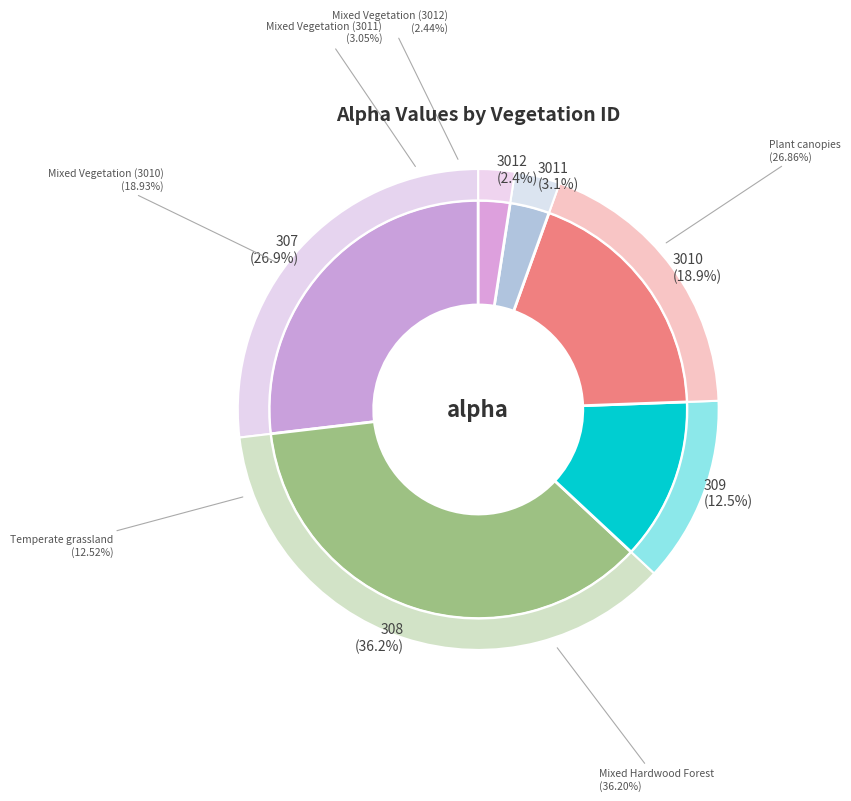

To the nearest percent, what percentage of the pie is 309?

13%